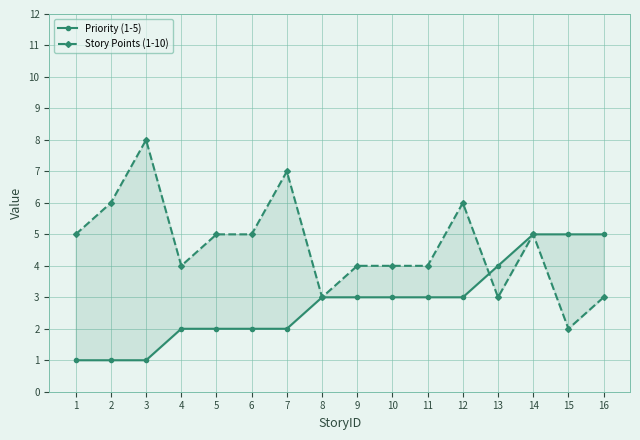

True or false: Priority (1-5) has a value of 1 at 1.

False